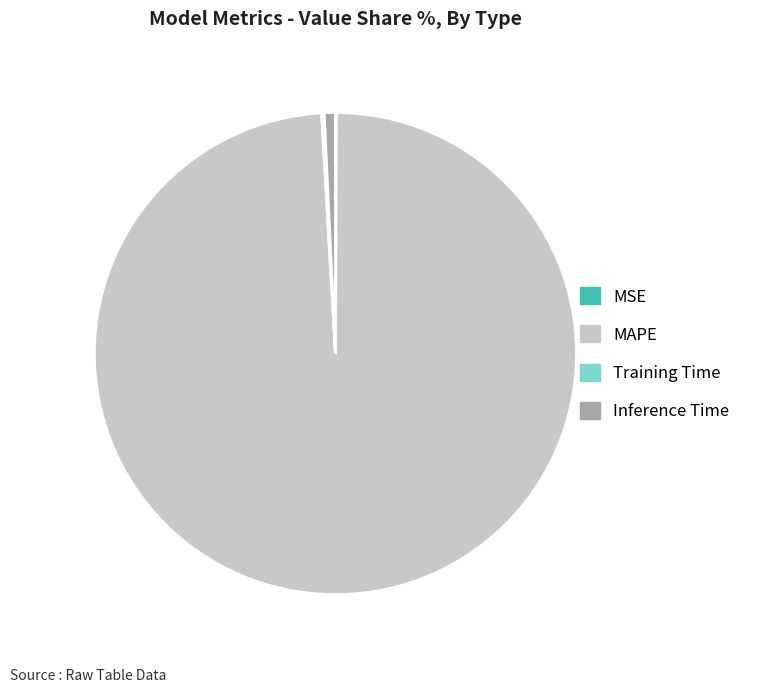

True or false: Inference Time accounts for 11% of the total.

False